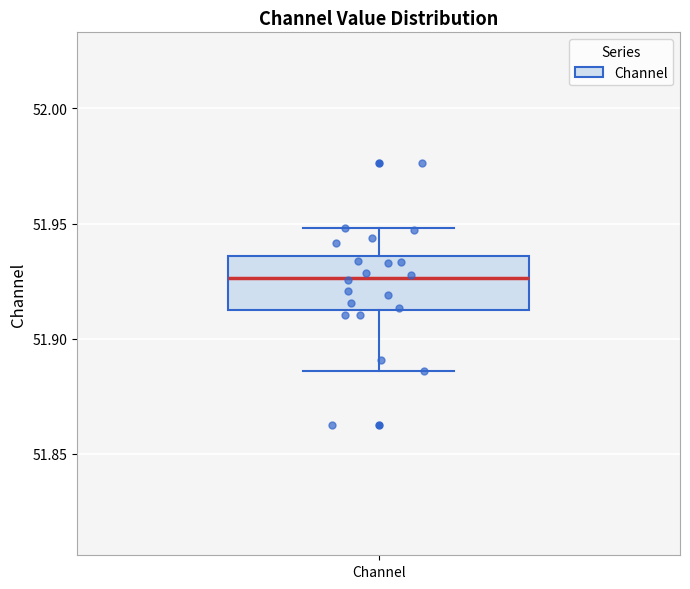

Transcribe this box plot: give where the median line is, the range the box spans, and where the two whiskers end, as read against the y-axis. The values are not printed on the chart, so give them approximately, as read against the axis.

median 51.925, box 51.910 to 51.935, whiskers 51.885 to 51.950